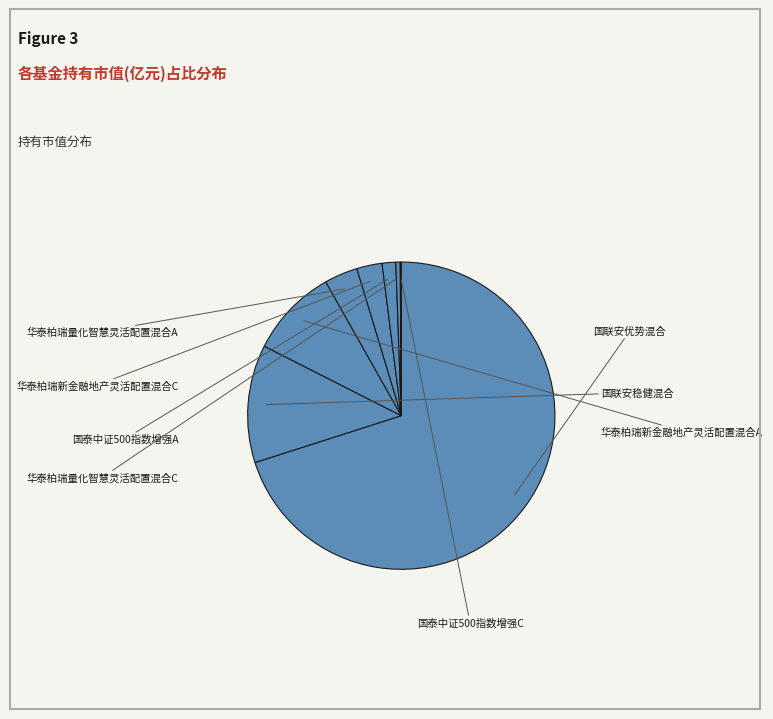

Which category accounts for the majority?

国联安优势混合